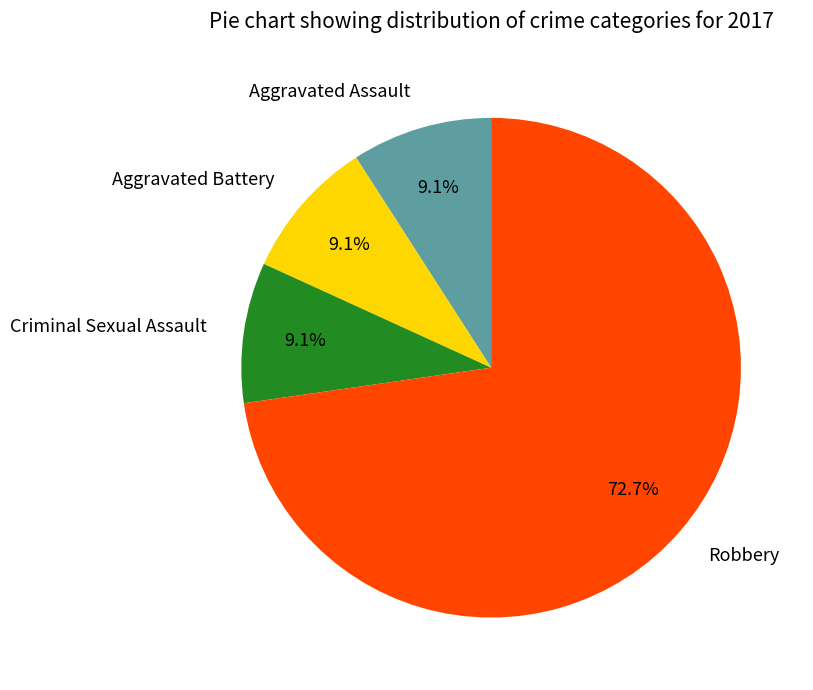

Which category accounts for the majority?

Robbery